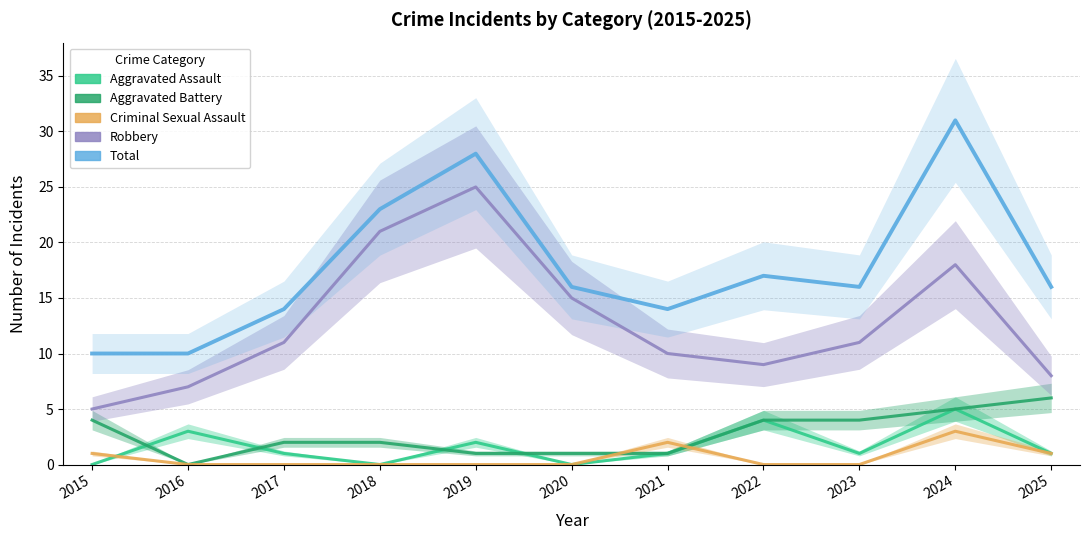

Is it true that Criminal Sexual Assault equals -2 at 2016?

False